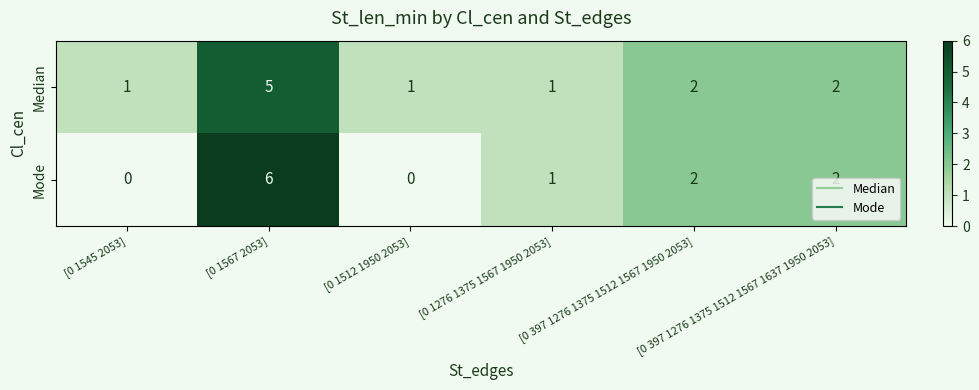

What is the spread (max minus min) of values at [0 1567 2053]?

1